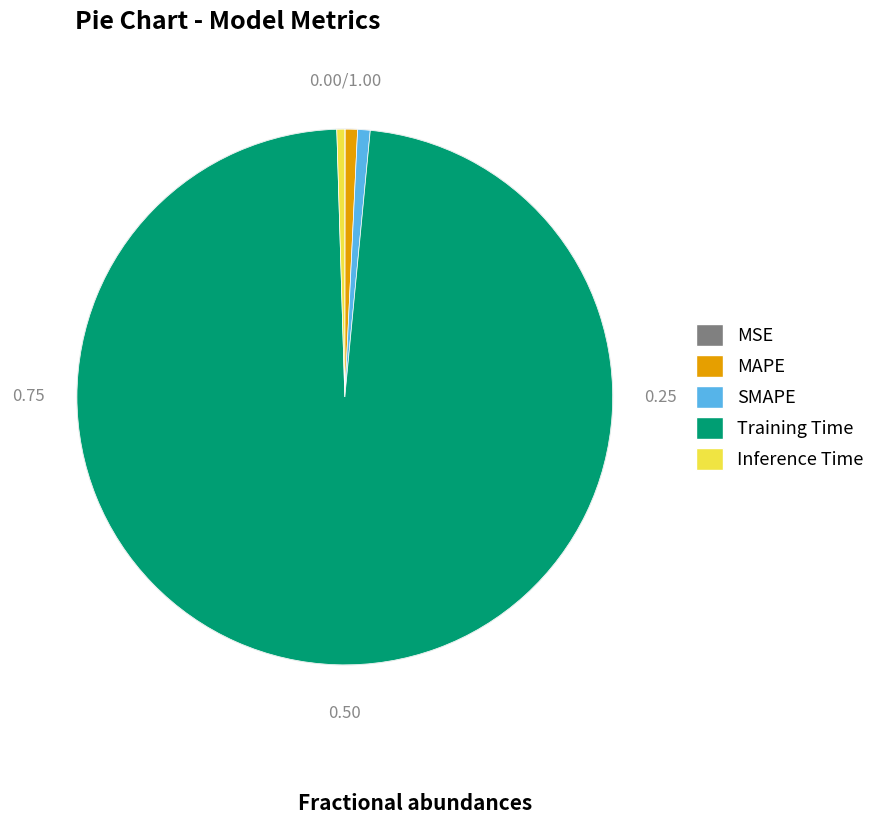

Between Inference Time and Training Time, which is larger?

Training Time